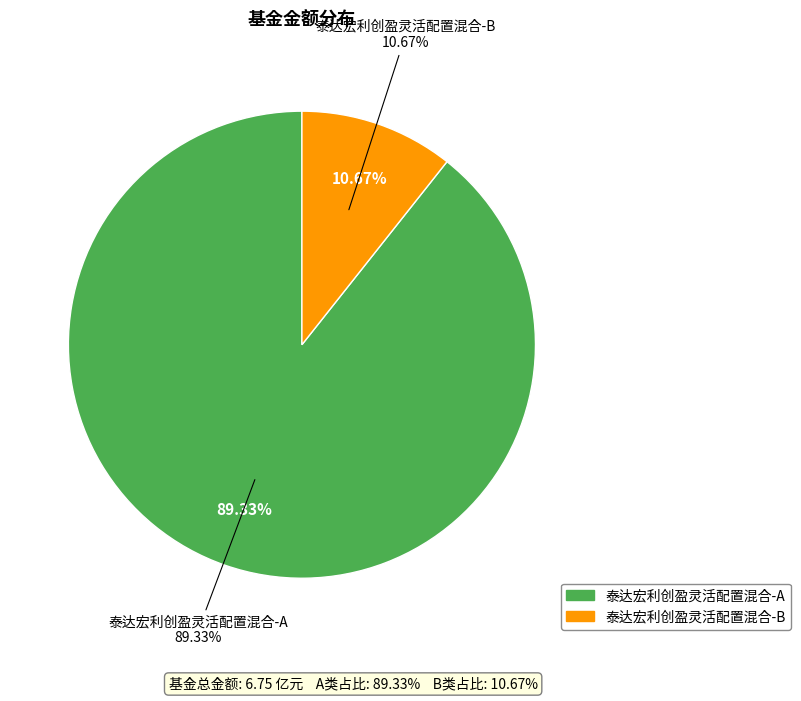

To the nearest percent, what is the difference between the largest and smallest slice percentages?

79%